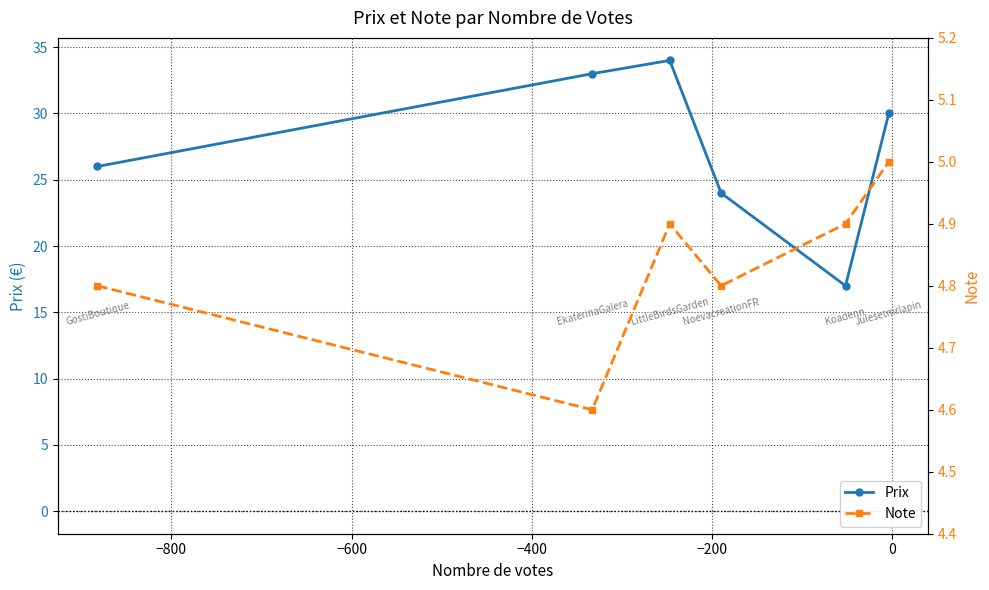

At how many categories does at least one series exceed 27?

3